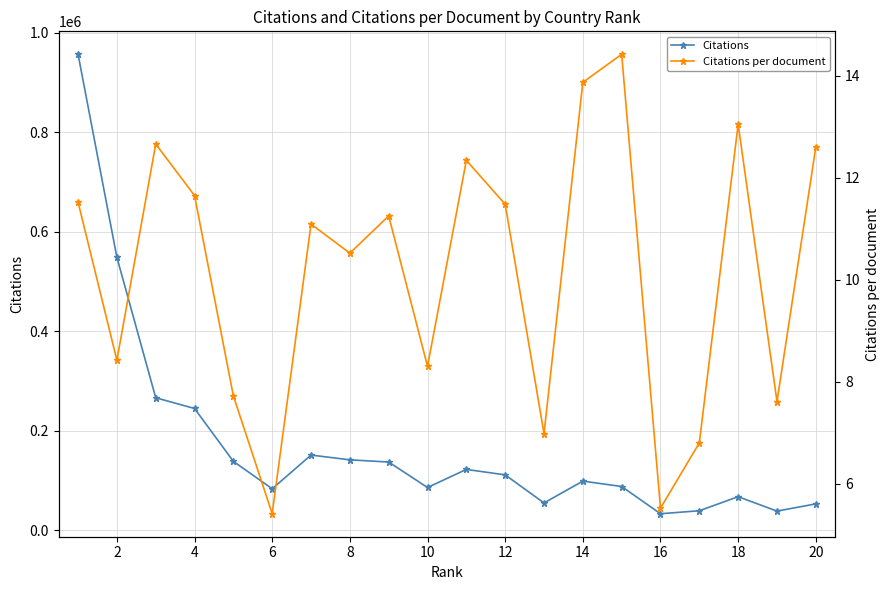

Between 6 and 18, which is larger?

6